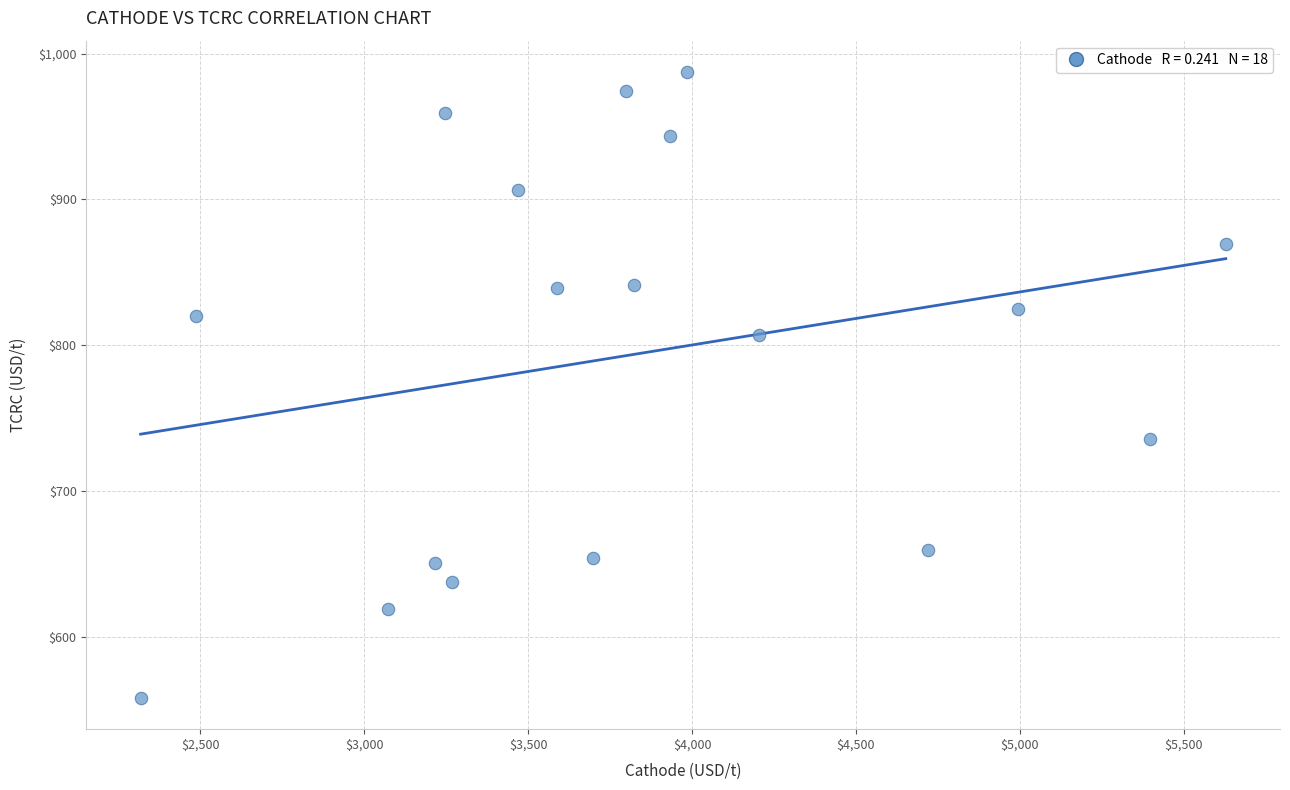

What is the range of X values (max minus min)?

3309.9